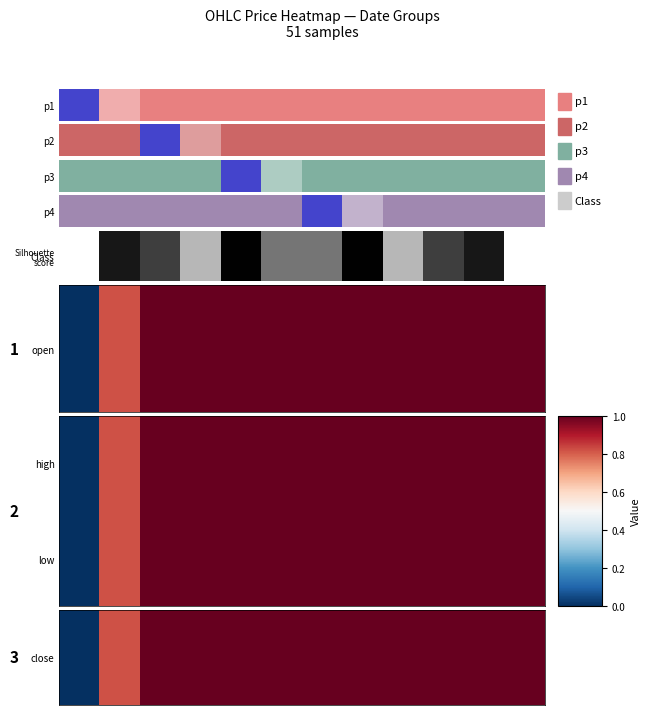

At which category is the sum across all series the highest?

2